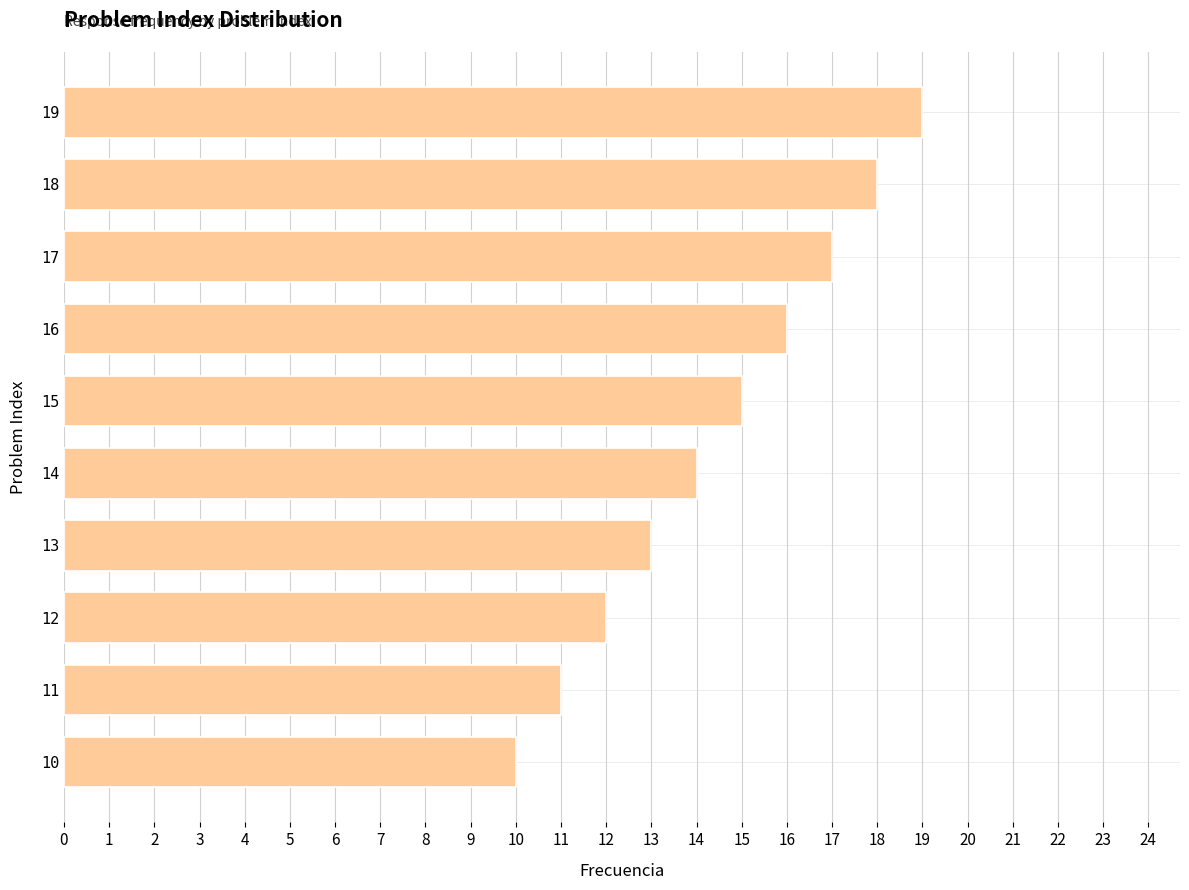

Rank the categories by value from lowest to highest.

10, 11, 12, 13, 14, 15, 16, 17, 18, 19